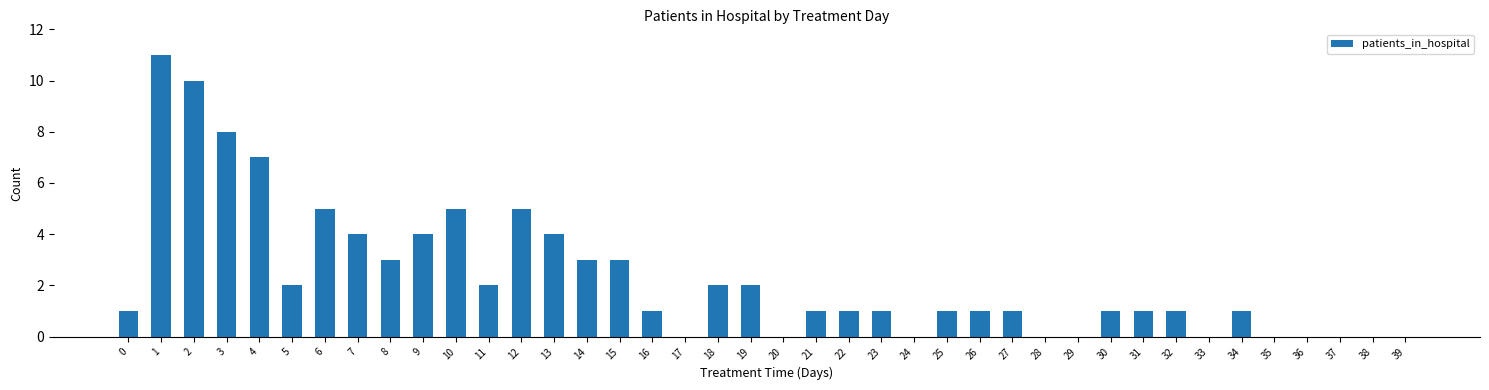

Reading right to left, extract all data points from this chart.

39=0	38=0	37=0	36=0	35=0	34=1	33=0	32=1	31=1	30=1	29=0	28=0	27=1	26=1	25=1	24=0	23=1	22=1	21=1	20=0	19=2	18=2	17=0	16=1	15=3	14=3	13=4	12=5	11=2	10=5	9=4	8=3	7=4	6=5	5=2	4=7	3=8	2=10	1=11	0=1